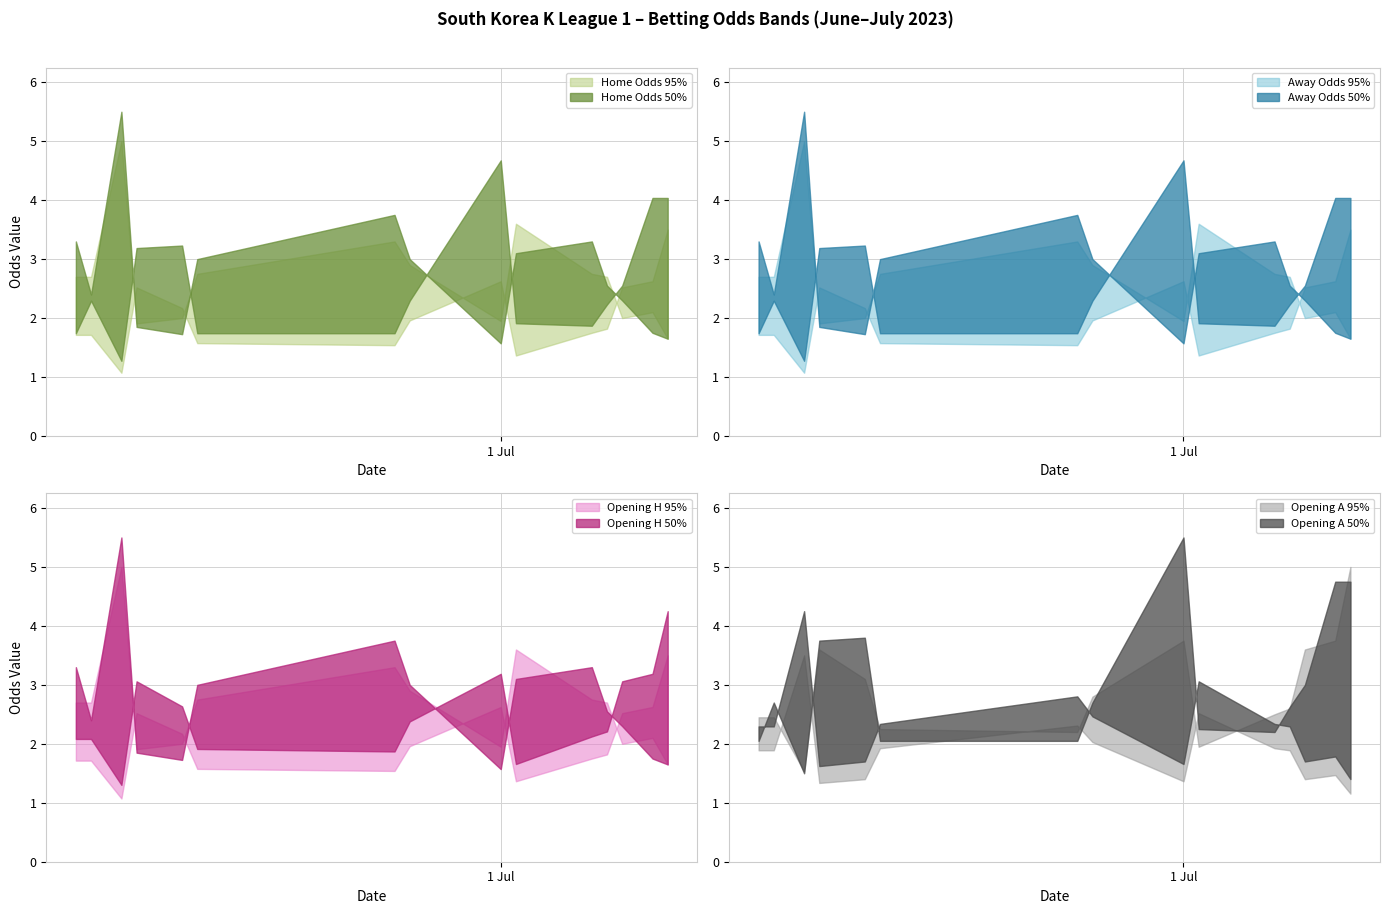

How many lines are shown in the chart?

4